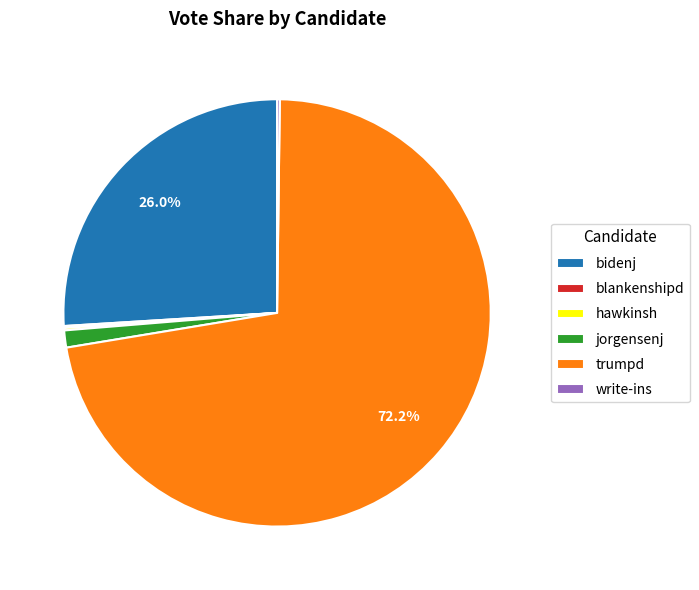

Which slice is the largest?

trumpd